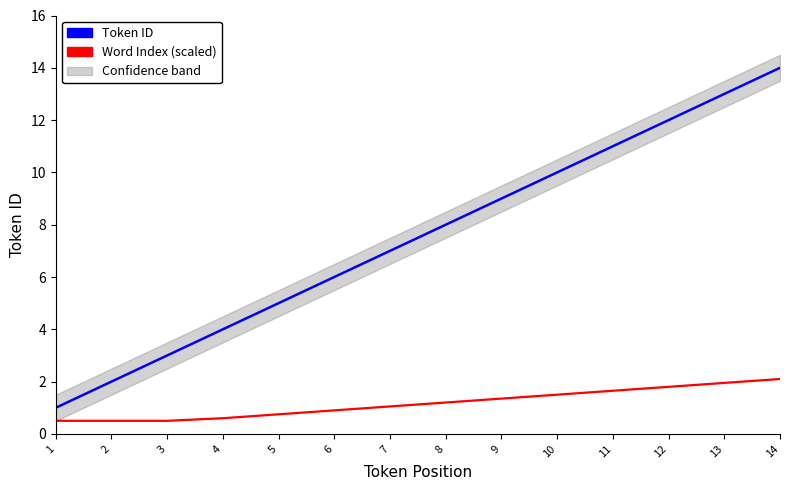

Reading left to right, transcribe all the data shown in this chart.

Token ID: 1=1.0	2=2.0	3=3.0	4=4.0	5=5.0	6=6.0	7=7.0	8=8.0	9=9.0	10=10.0	11=11.0	12=12.0	13=13.0	14=14.0
Word Index (scaled): 1=0.5	2=0.5	3=0.5	4=0.6	5=0.8	6=0.9	7=1.1	8=1.2	9=1.3	10=1.5	11=1.6	12=1.8	13=1.9	14=2.1